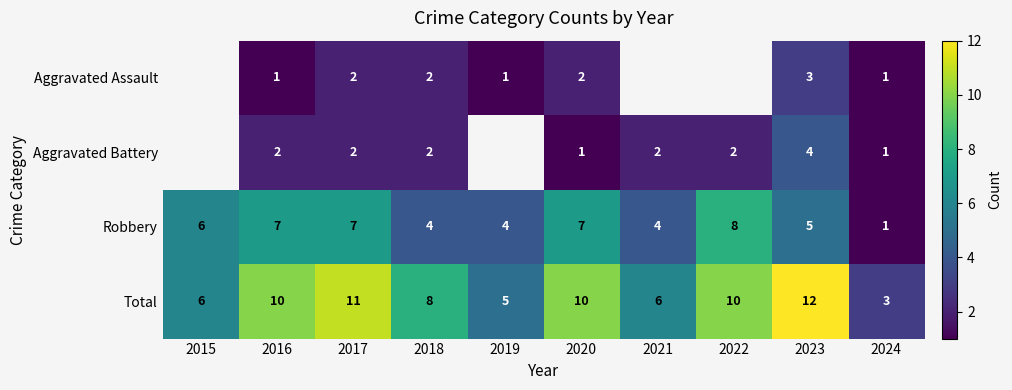

What is the difference between the highest and lowest values at 2020?

9